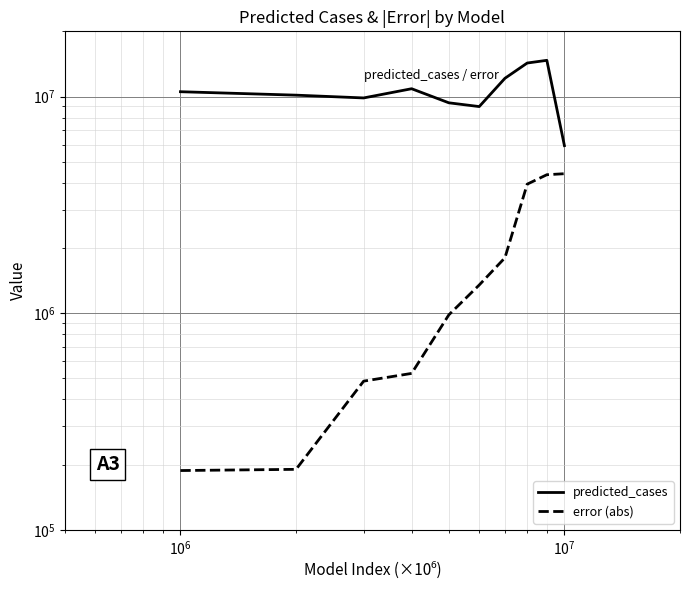

What are all the series names shown in the legend?

predicted_cases, error (abs)